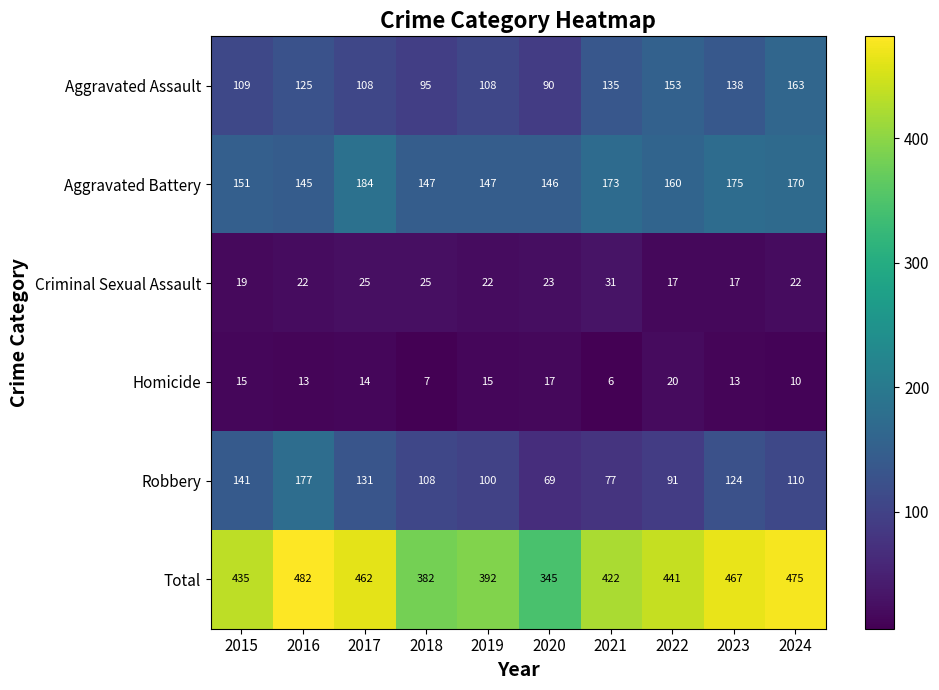

How many categories are shown in the chart?

10